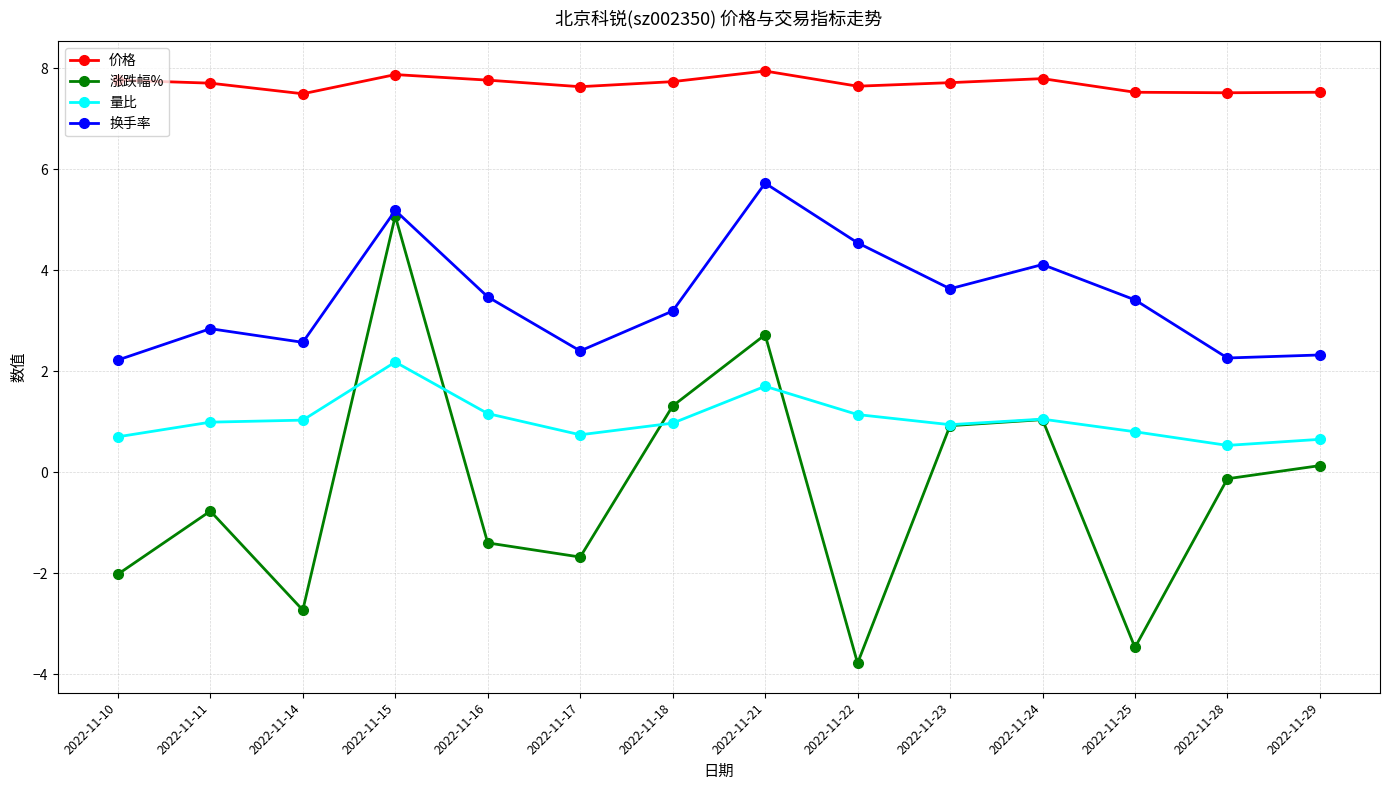

Rank the series by their maximum value, from highest to lowest.

价格, 换手率, 涨跌幅%, 量比